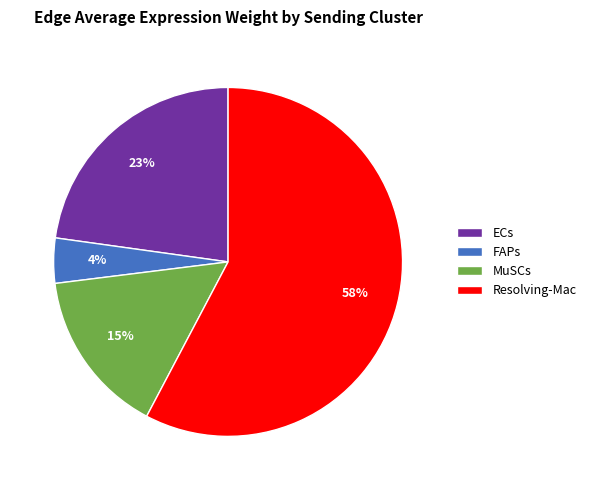

Rank the categories by value from lowest to highest.

FAPs, MuSCs, ECs, Resolving-Mac